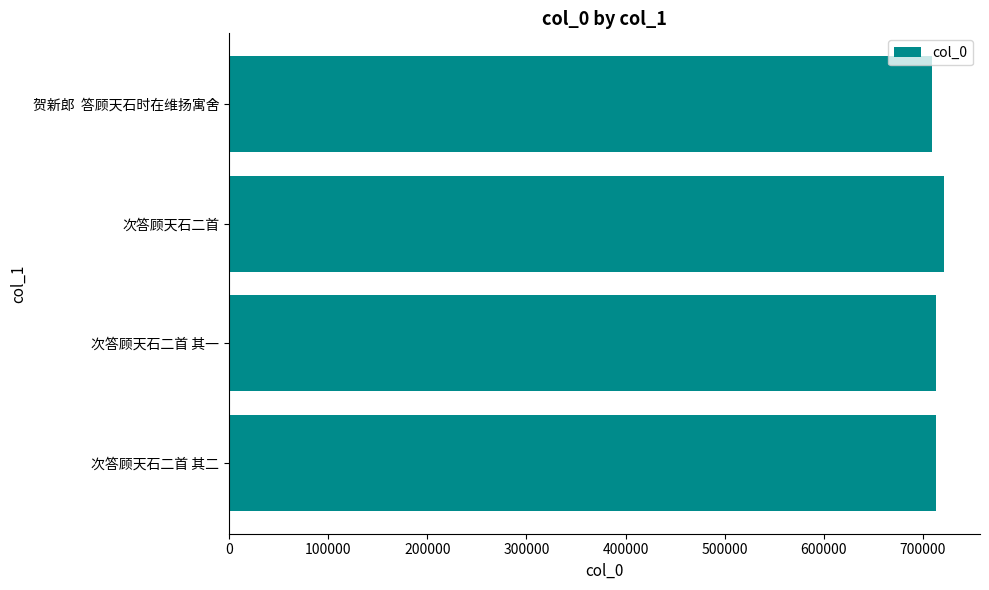

Count the number of categories in the chart.

4